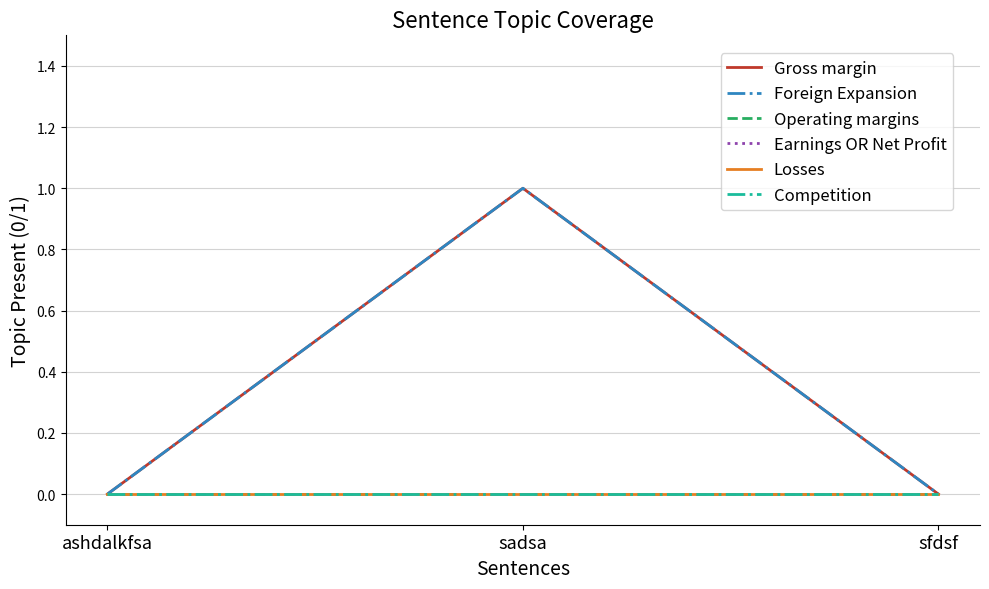

Does the chart display data point markers on the line(s)?

No